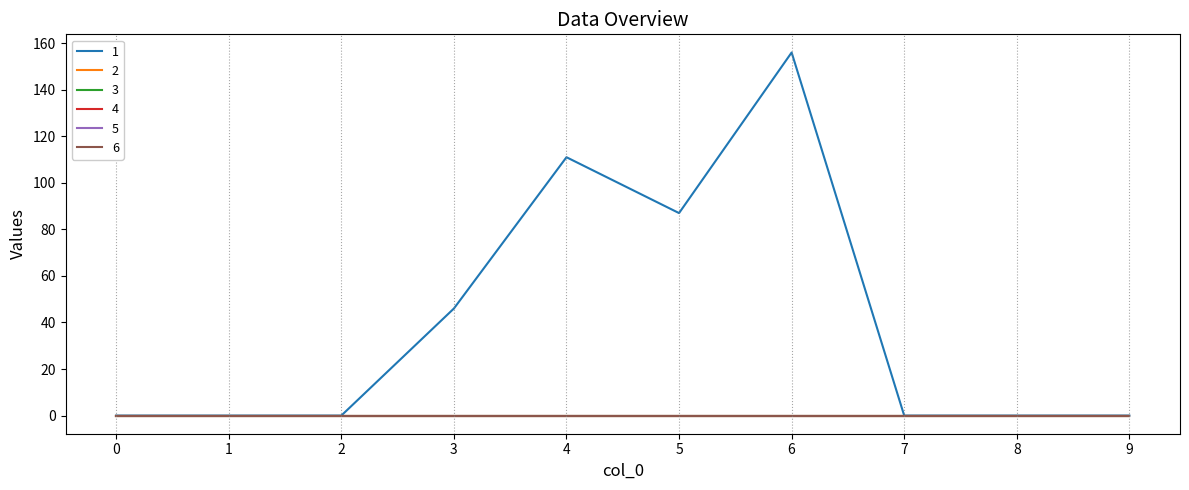

Reading left to right, transcribe all the data shown in this chart.

1: 0	0	0	46	111	87	156	0	0	0
2: 0	0	0	0	0	0	0	0	0	0
3: 0	0	0	0	0	0	0	0	0	0
4: 0	0	0	0	0	0	0	0	0	0
5: 0	0	0	0	0	0	0	0	0	0
6: 0	0	0	0	0	0	0	0	0	0